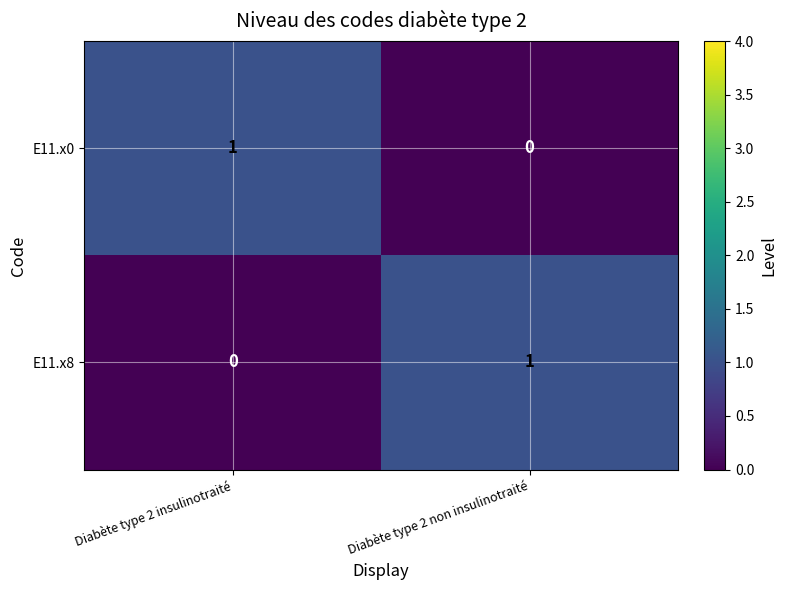

Where is E11.x0 nearest to the value 0?

Diabète type 2 non insulinotraité